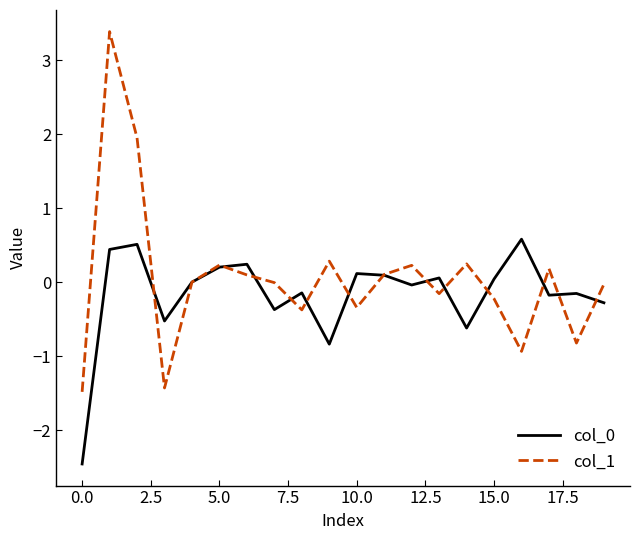

What is the maximum value for col_0?

0.6